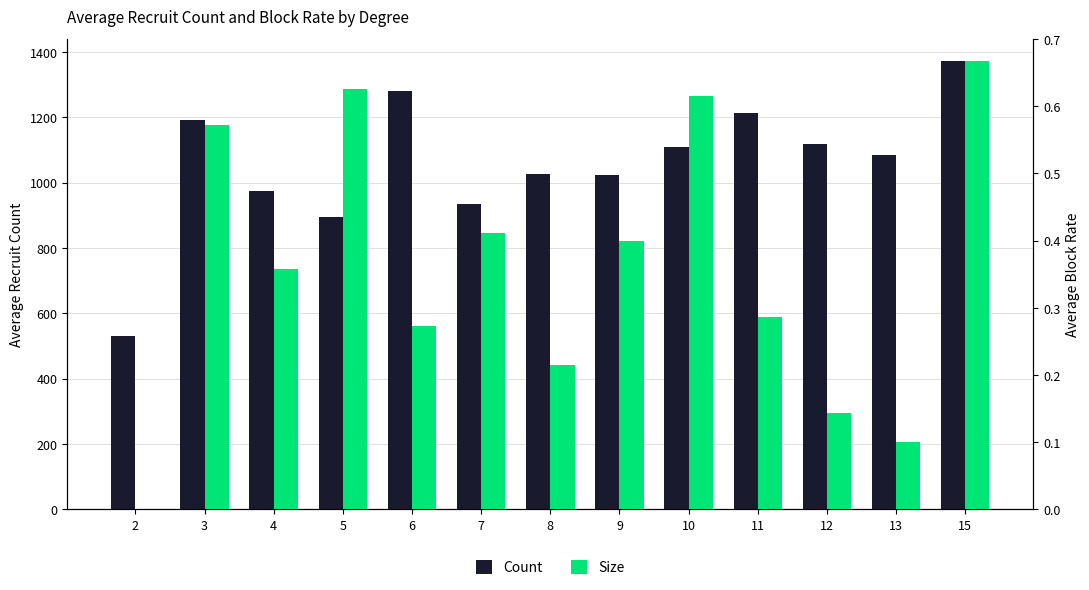

Which series has the largest range (max minus min)?

Count